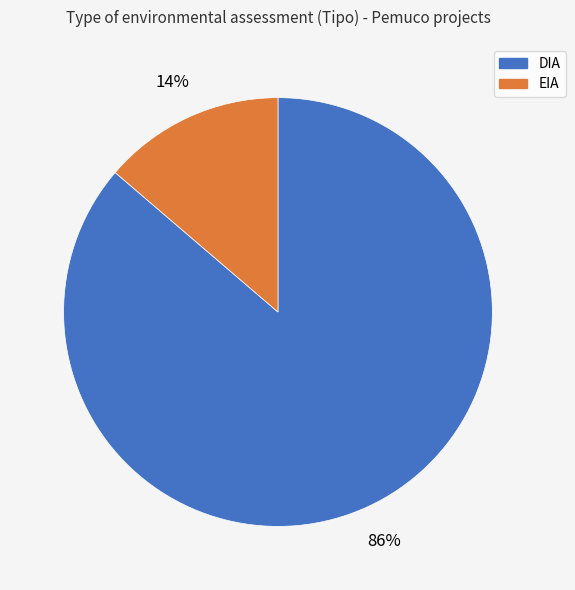

The EIA slice represents 27% of the pie. True or false?

False